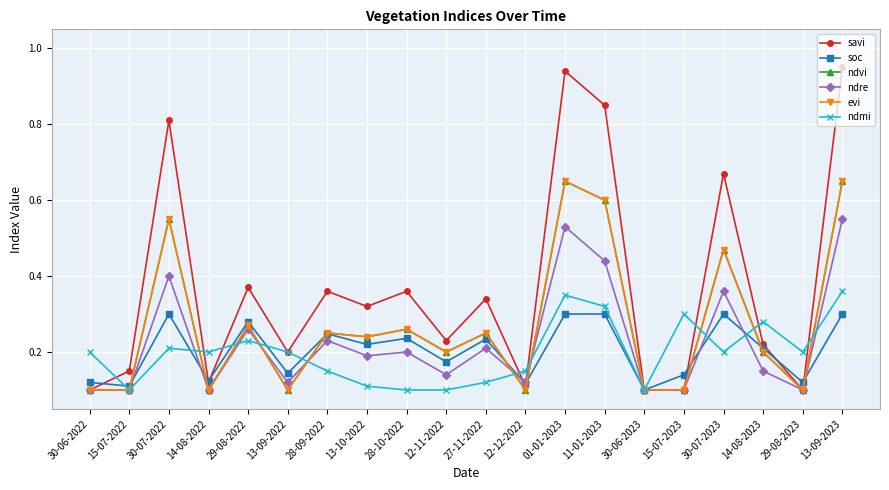

At which category does the chart reach its peak across all series?

13-09-2023